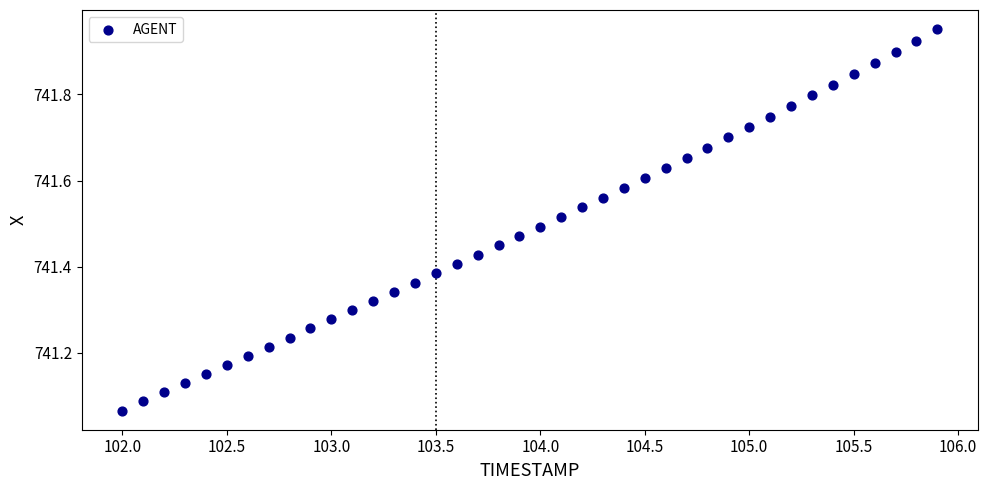

What is the range of X values (max minus min)?

3.9